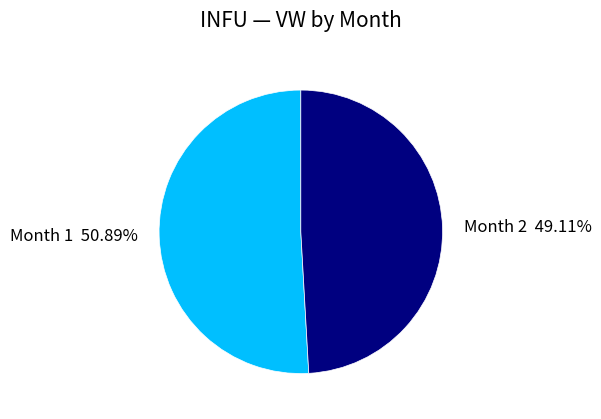

Which category has the biggest portion of the pie?

1